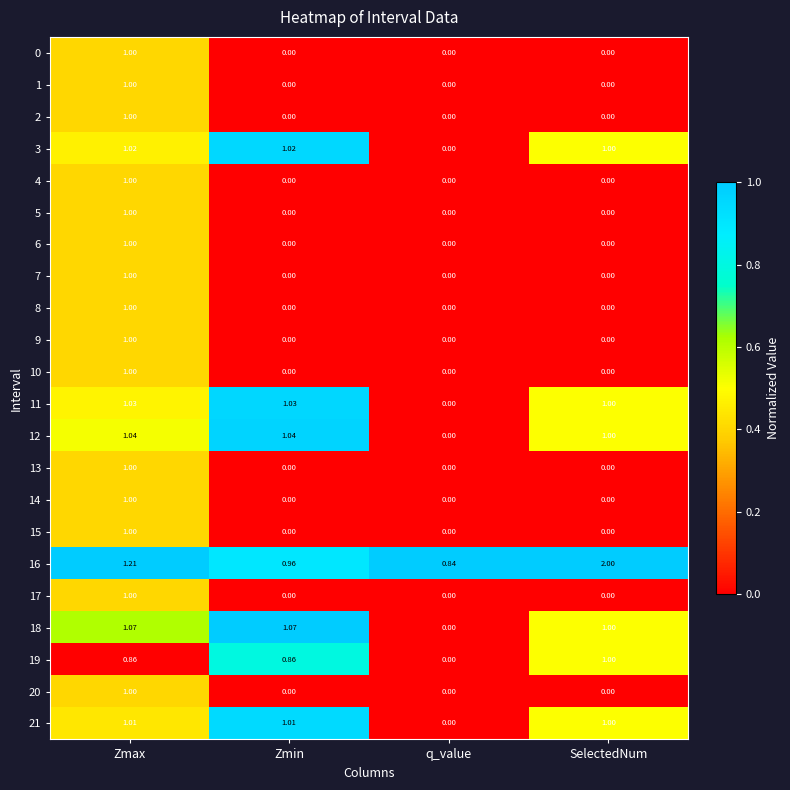

At which label does 21 first exceed 1?

Zmax